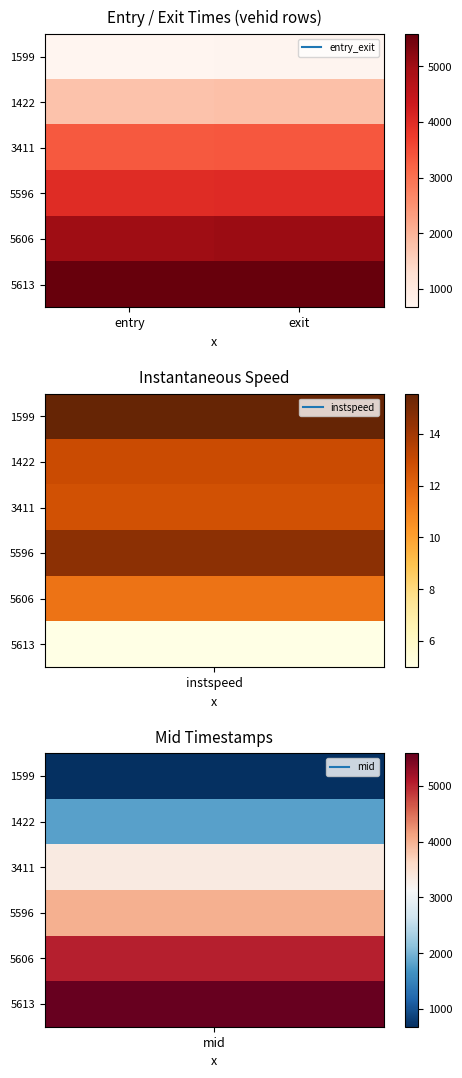

What is the total value across all series at entry?

20384.9